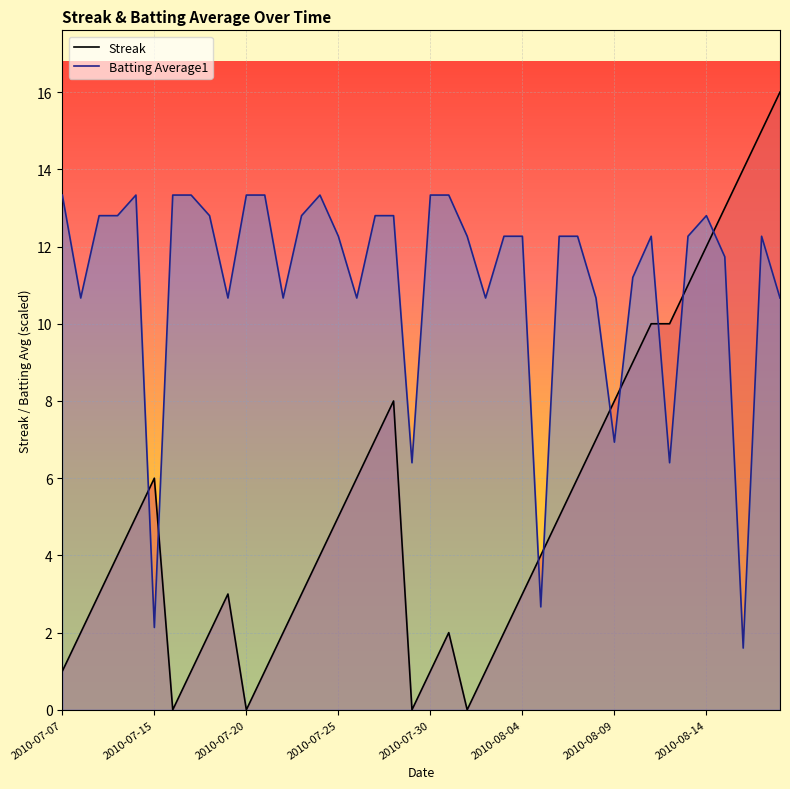

Which series changed the most between 13 and 33?

Streak